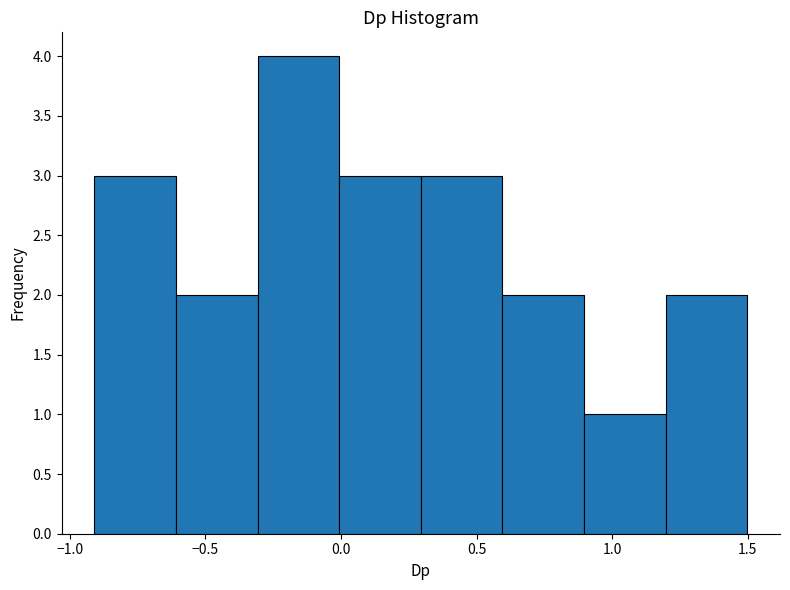

What is the height of the bar covering 1.2 to 1.5 on the x-axis? Neither the bar edges nor the heights are printed on the chart, so give them approximately, as read against the axes.

2